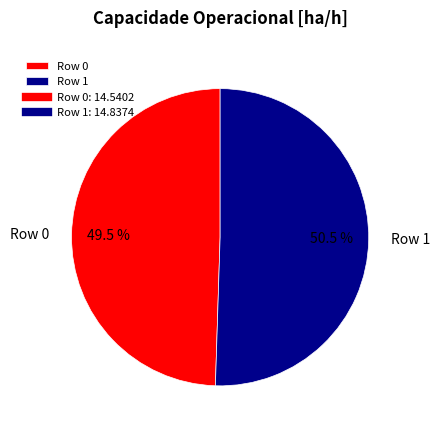

Which category has the smallest portion of the pie?

Row 0